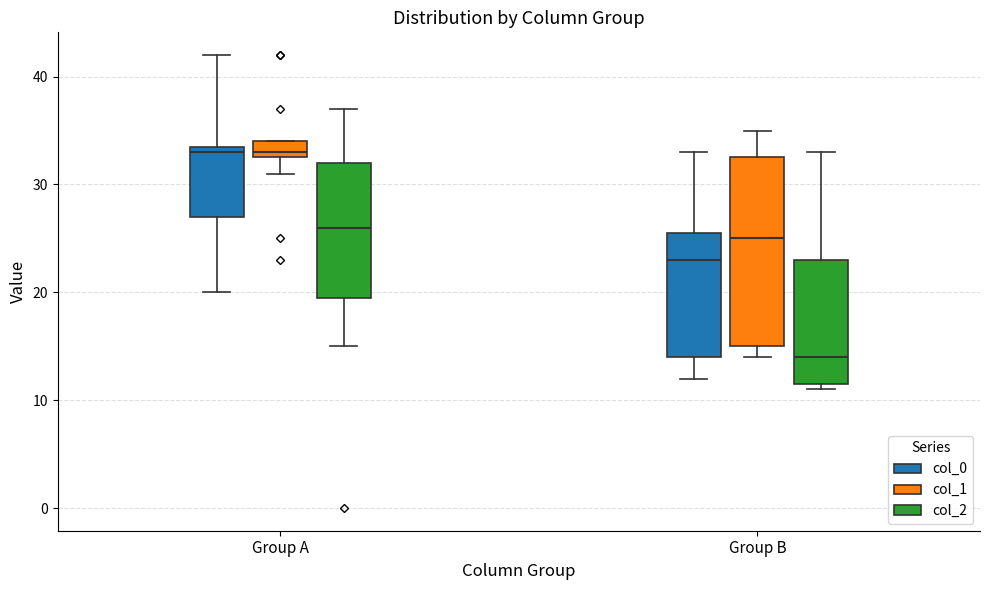

Comparing the boxes themselves (not the whiskers), which one is the tallest?

Group B (col_1)